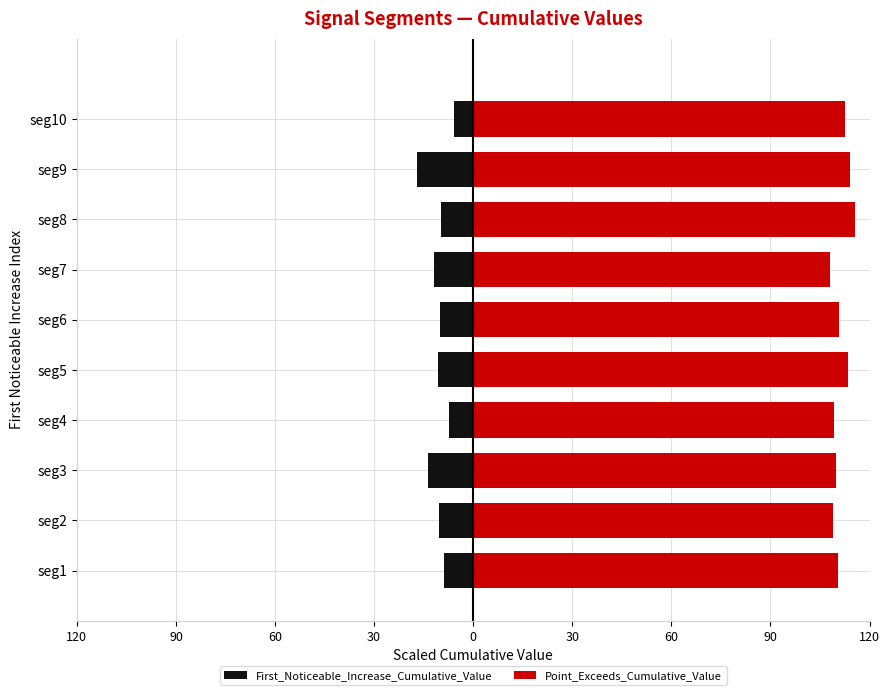

Reading left to right, transcribe all the data shown in this chart.

First_Noticeable_Increase_Cumulative_Value: -8.9	-10.5	-13.7	-7.3	-10.5	-10.0	-11.9	-9.9	-17.0	-5.8
Point_Exceeds_Cumulative_Value: 110.5	109.1	110.0	109.2	113.4	110.9	108.1	115.5	114.2	112.6